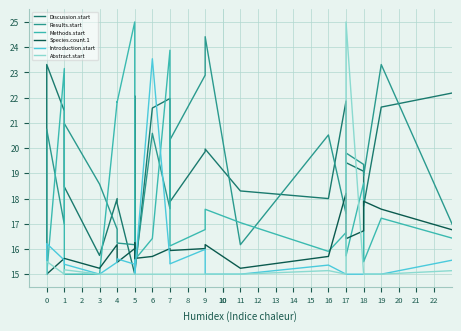

How many distinct data groups are displayed?

6